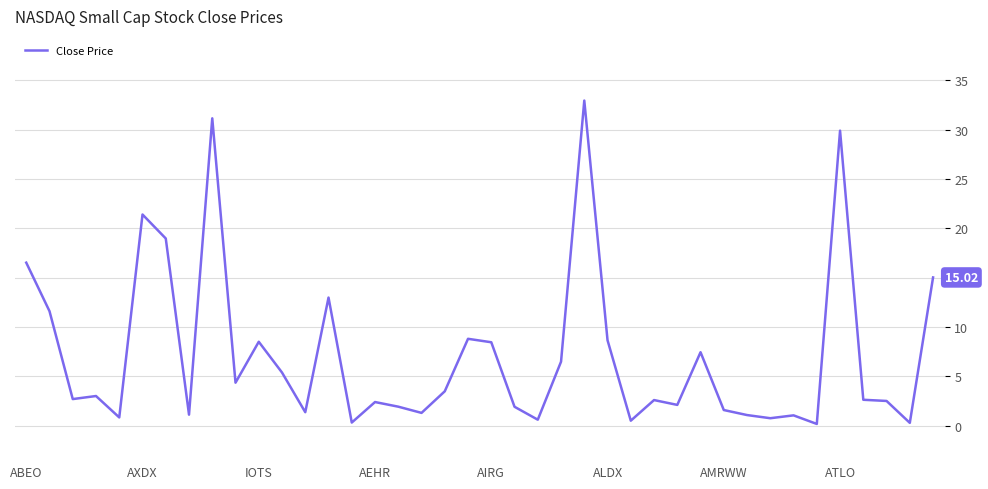

What is the difference between the maximum and minimum values?

32.8